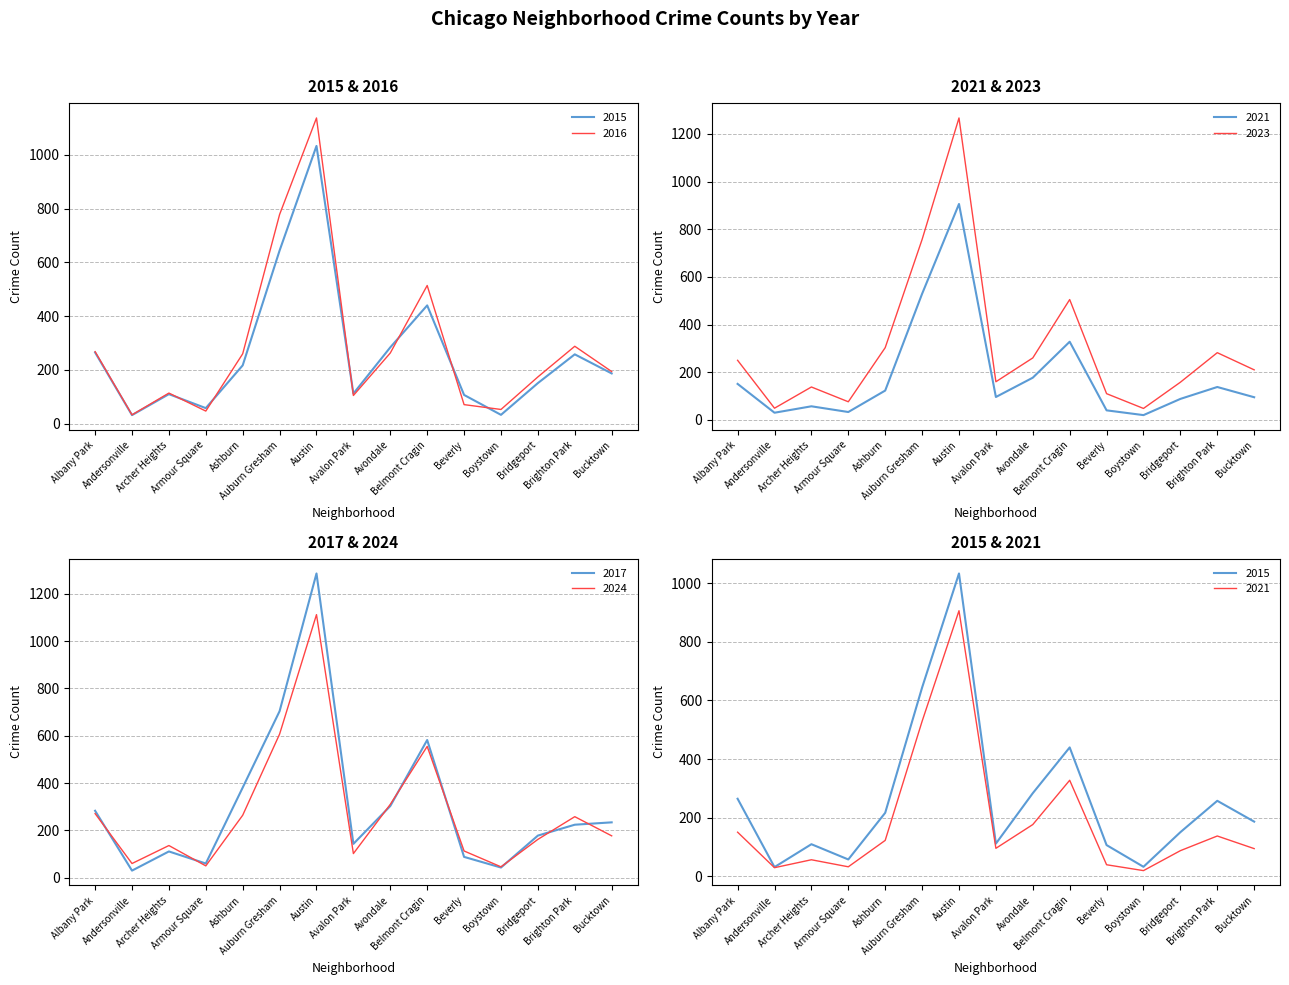

Is it true that 2015 equals 258 at Brighton Park?

True